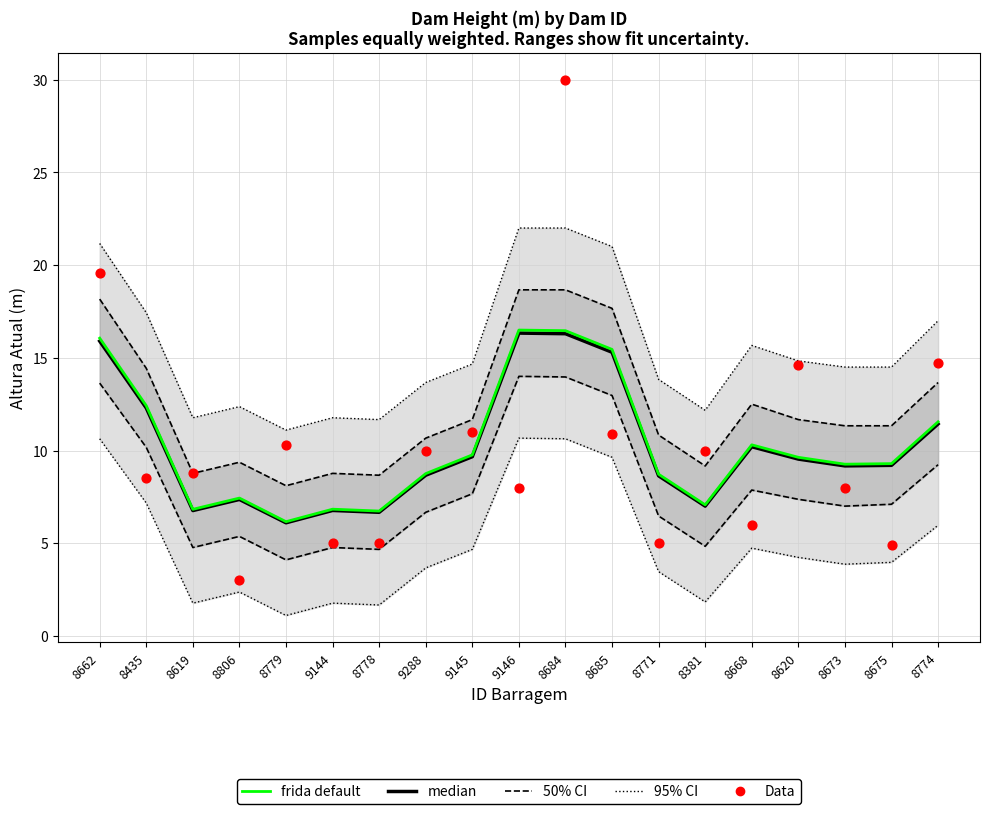

Which series has the widest spread of Y values?

Data